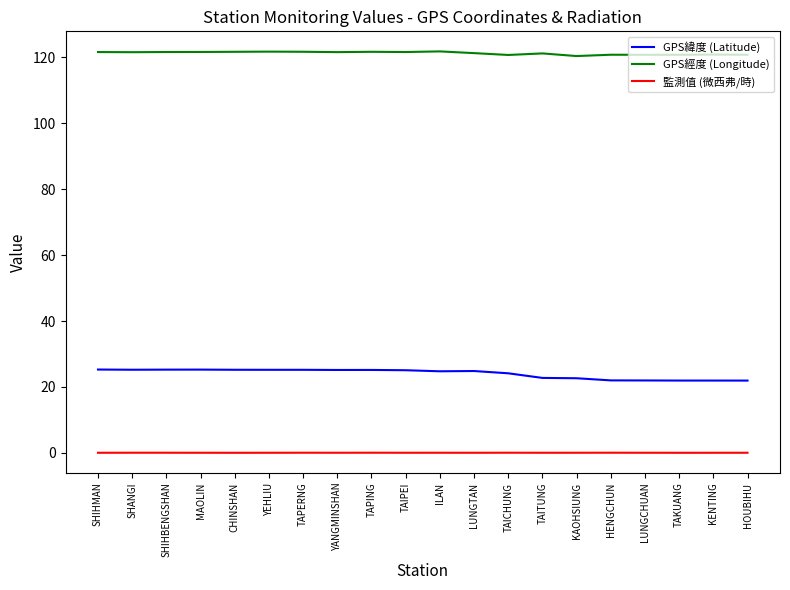

Rank the series at TAITUNG from lowest to highest value.

監測值 (微西弗/時), GPS緯度 (Latitude), GPS經度 (Longitude)